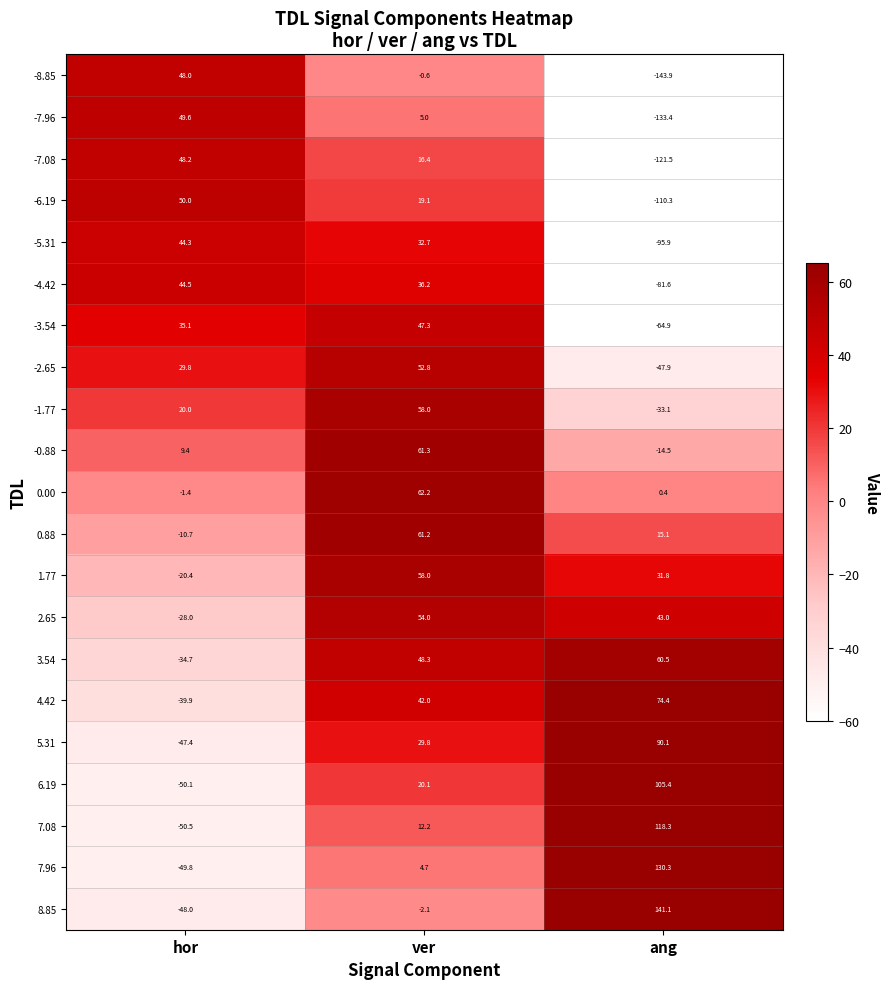

The 1.77 series shows 87.0 at ver. True or false?

False